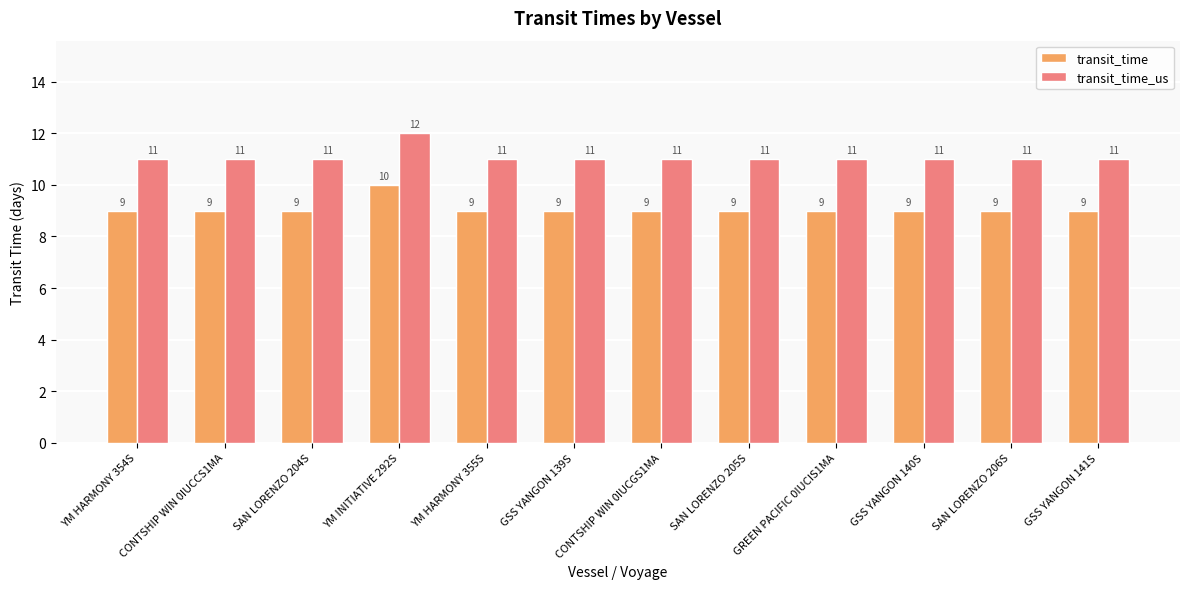

What is the sum of all transit_time values?

109